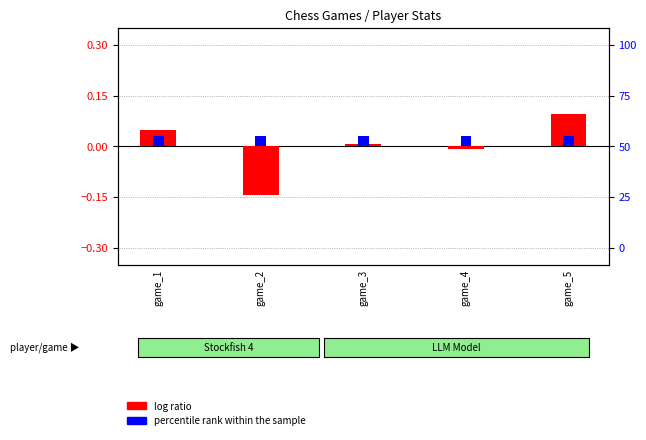

How many categories are shown in the chart?

5